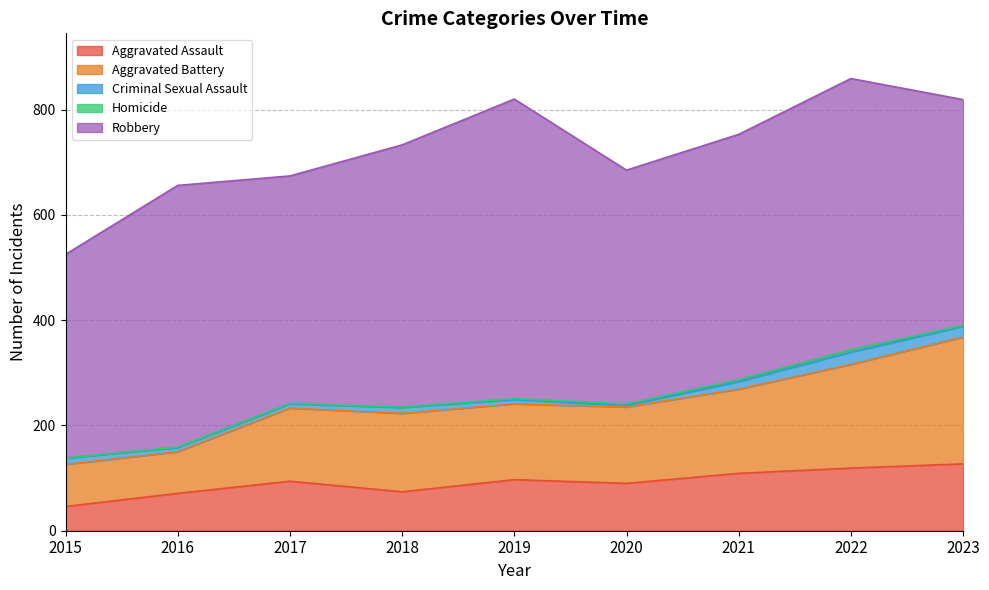

At which category does the chart reach its peak across all series?

2019